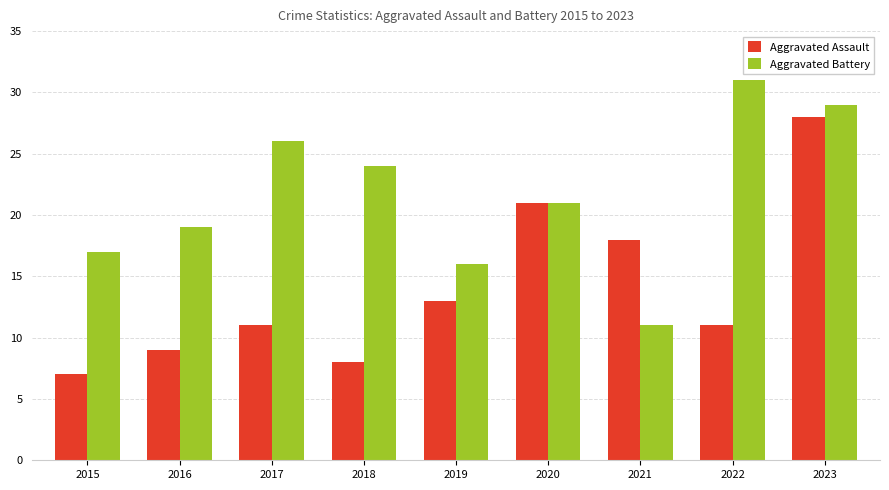

What is the spread (max minus min) of values at 2019?

3